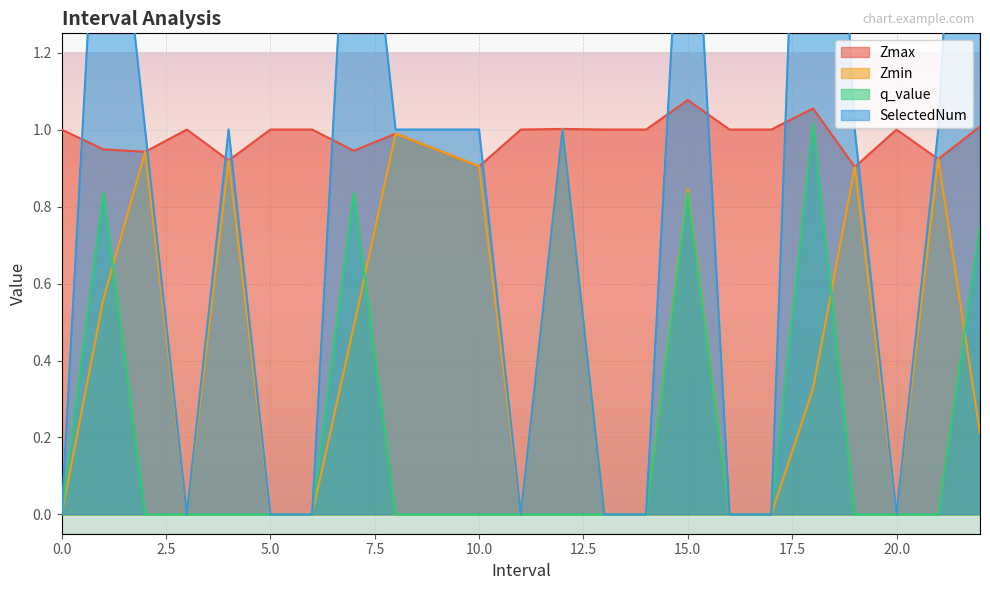

Rank the series by their maximum value, from highest to lowest.

SelectedNum, Zmax, q_value, Zmin